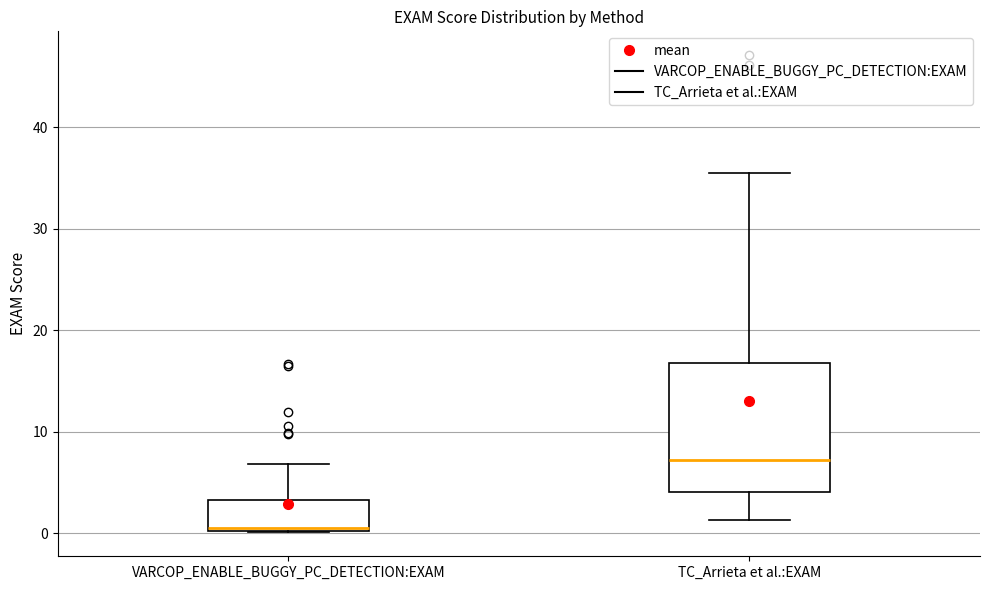

Which box is the tallest, from its lower edge to its upper edge?

TC_Arrieta et al.:EXAM